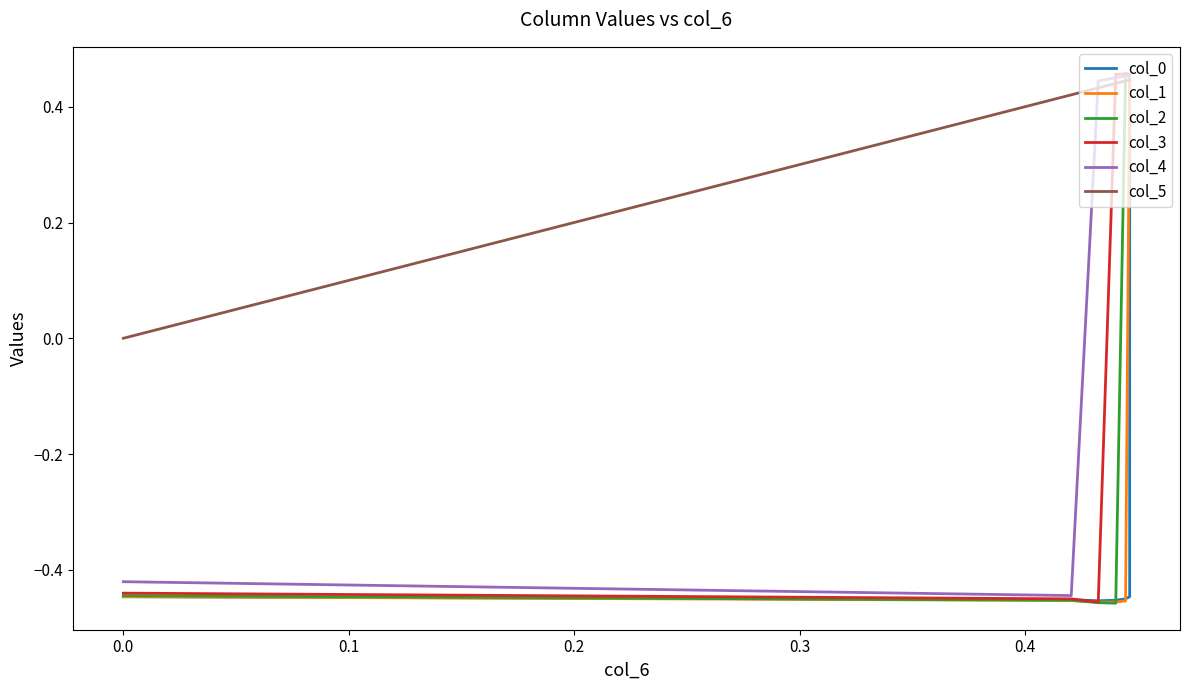

How many positive values does the col_4 series have?

5